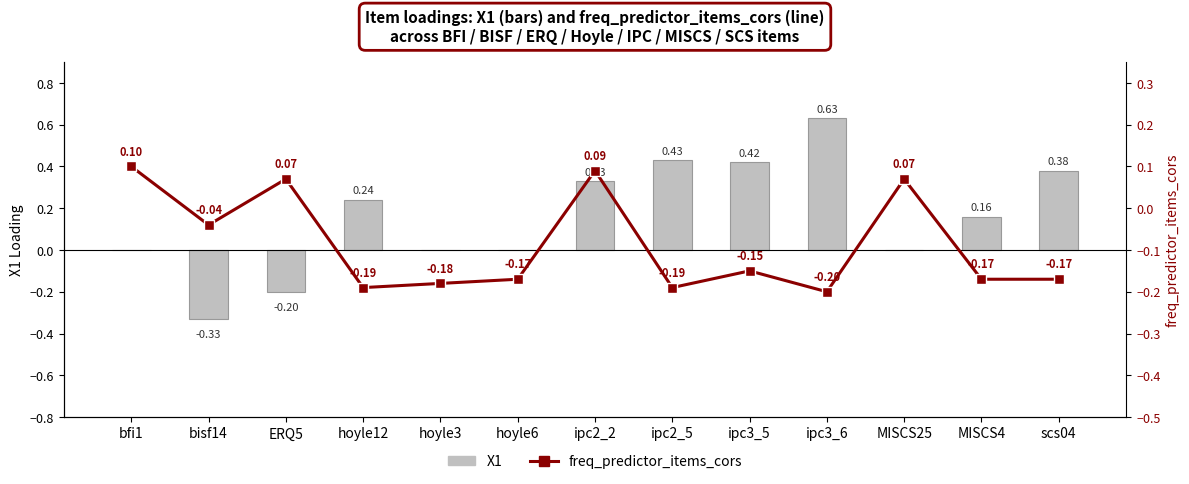

Which series has the largest range (max minus min)?

X1